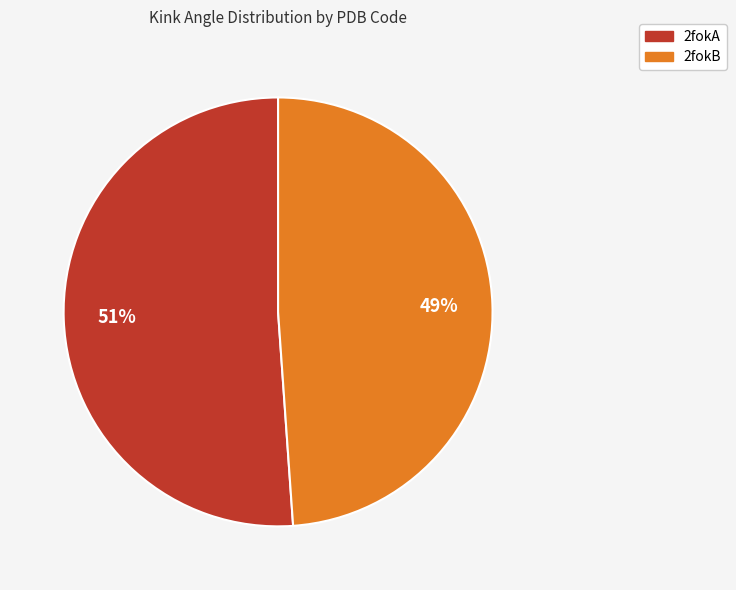

Rank the categories by value from lowest to highest.

2fokB, 2fokA